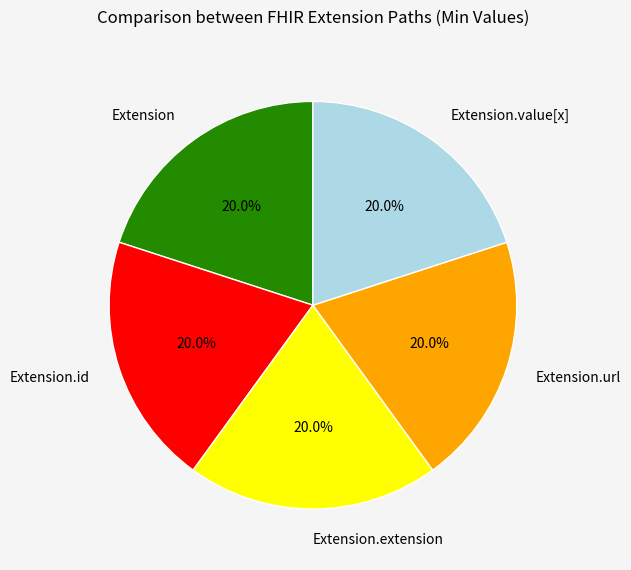

What percentage is NOT represented by Extension.id?

80.0%